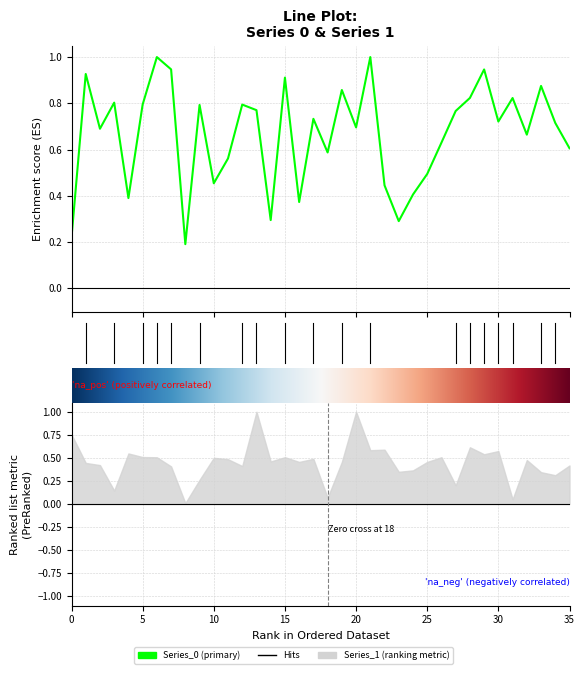

Which category has the lowest value across all series?

8